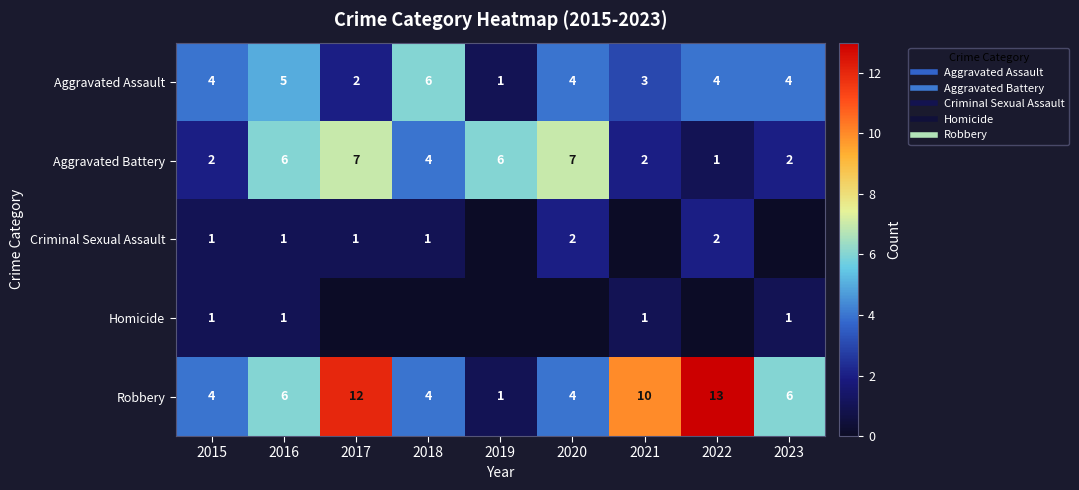

True or false: Criminal Sexual Assault has a value of 0 at 2016.

False